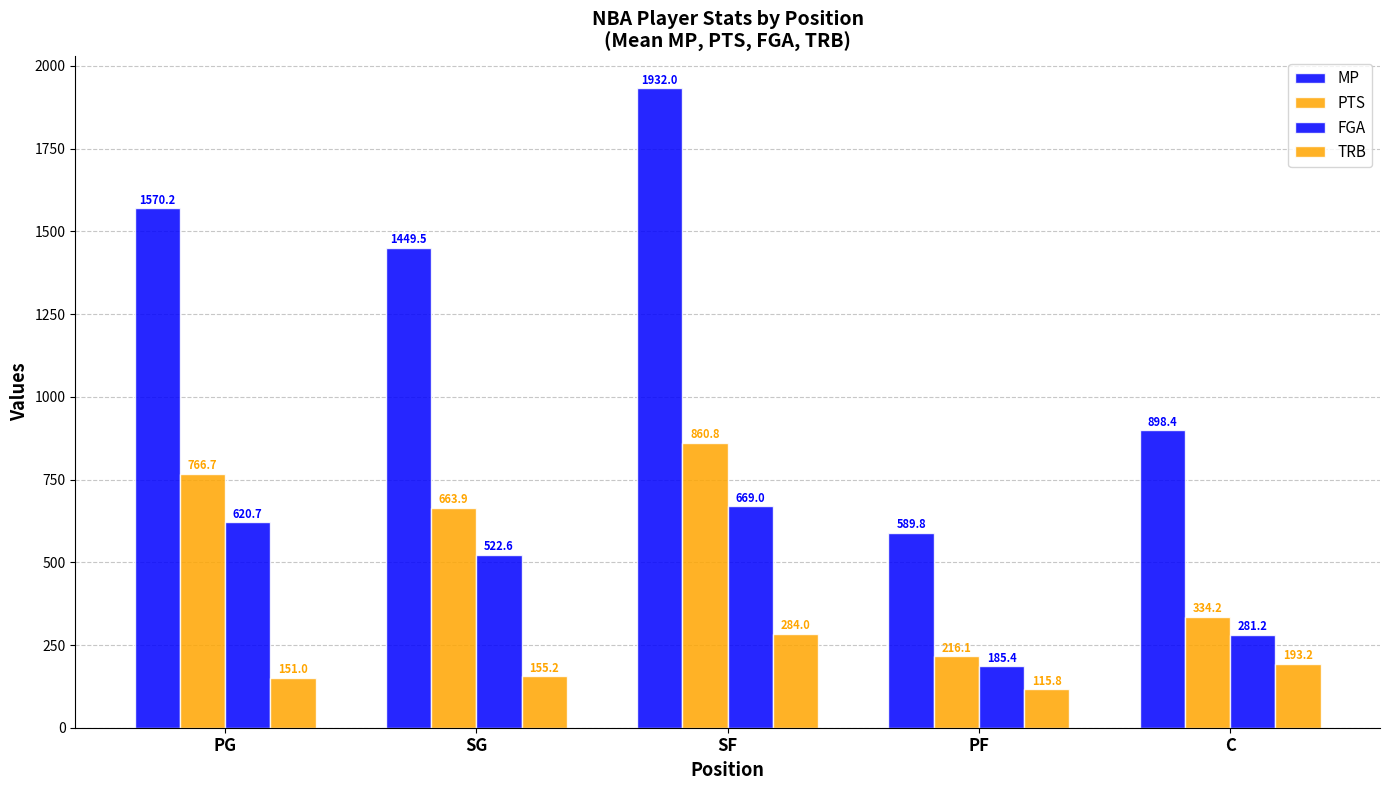

What is the sum of the FGA values at SF and PF?

854.5